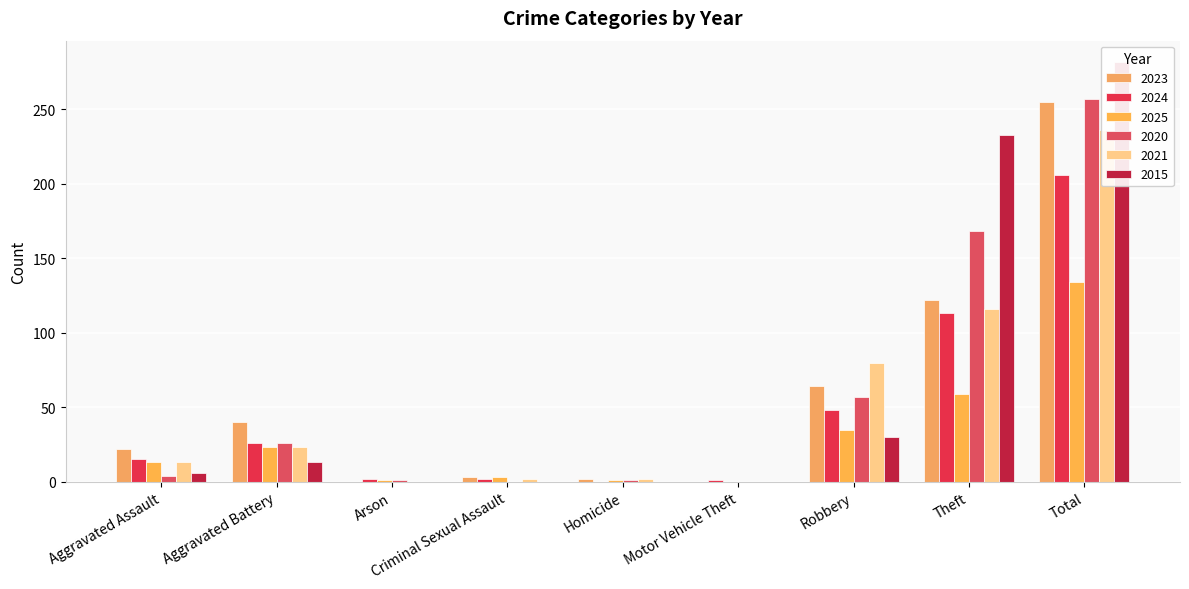

What is the difference between the highest and lowest values at Arson?

2